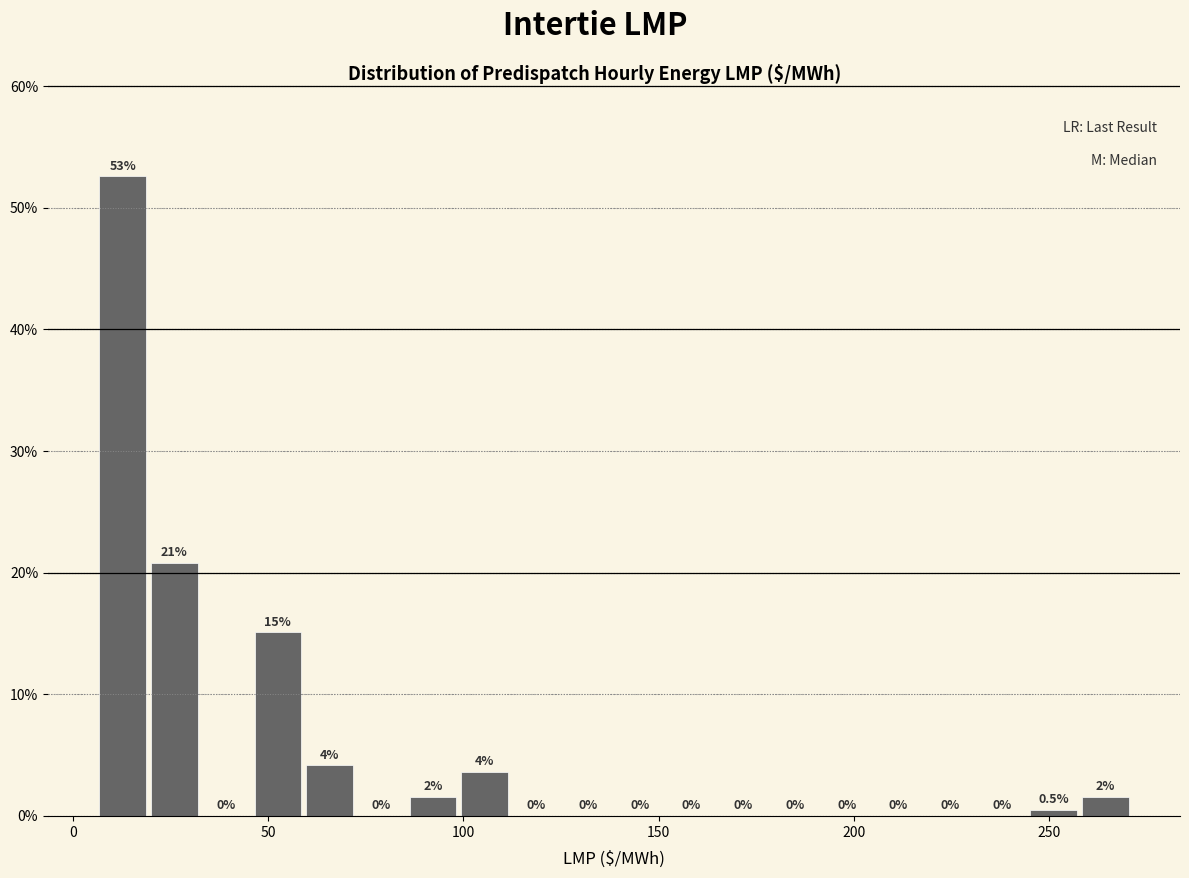

Around what value on the x-axis is the tallest bar? Give the approximate position of its centre, as read against the axis.

15